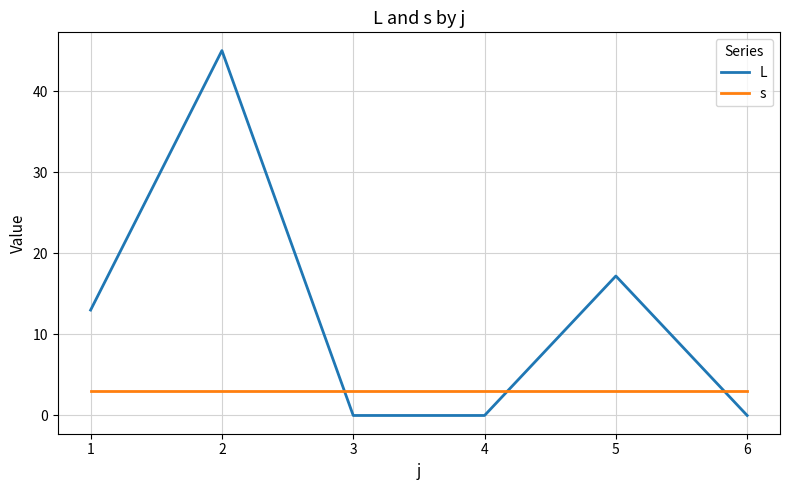

How many values in the L series are below 13?

3